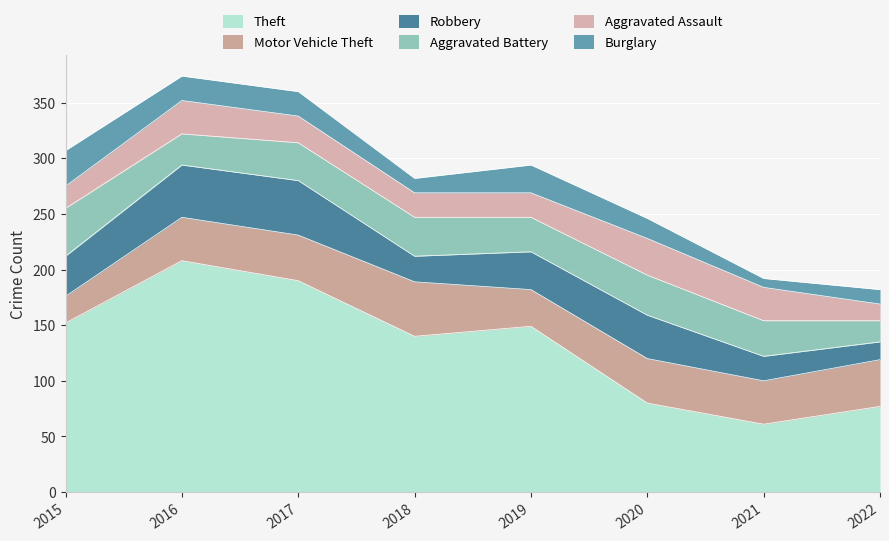

What is the difference between the maximum and minimum values in the Aggravated Assault series?

18